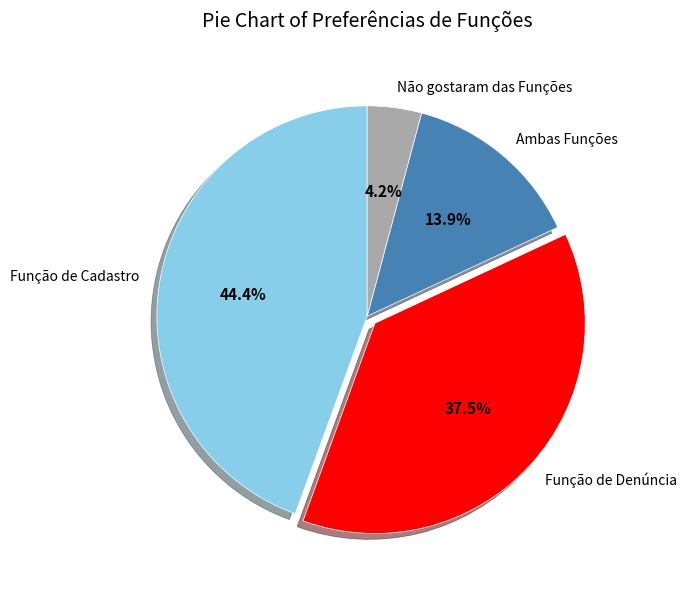

How many segments does this pie chart have?

4